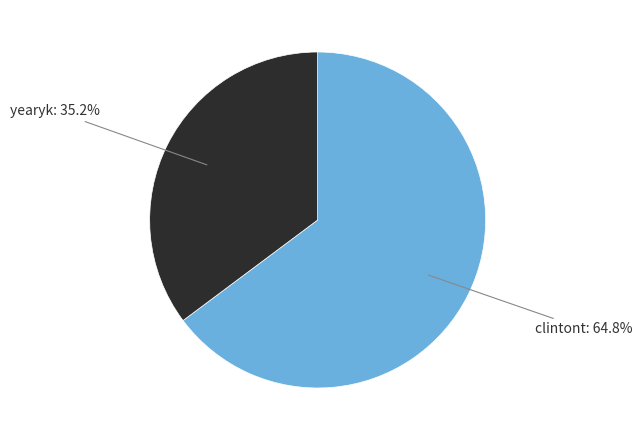

Does any single category account for the majority?

Yes